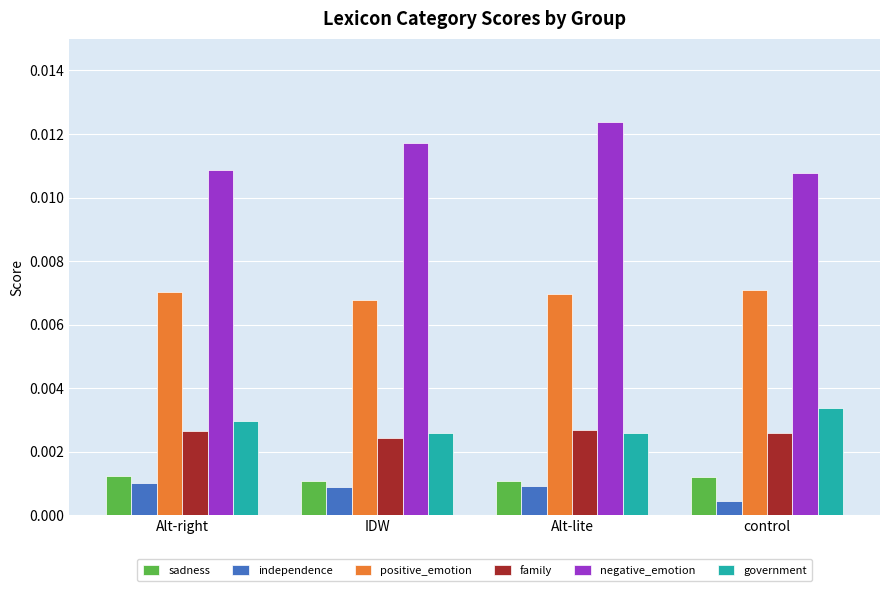

At which category does the chart reach its minimum across all series?

control